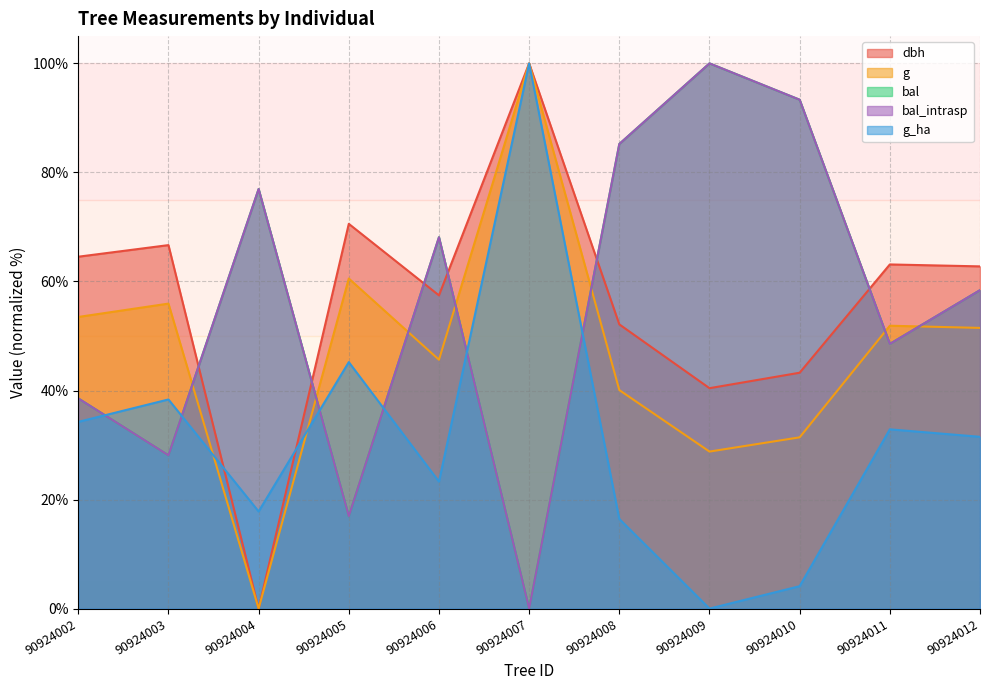

How many lines are shown in the chart?

5